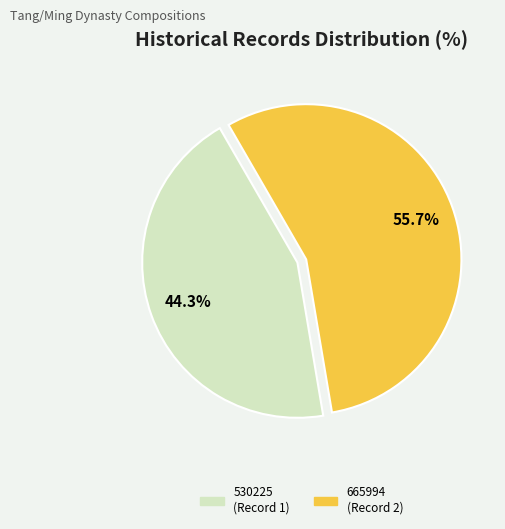

Is there any slice that represents more than half of the pie?

Yes